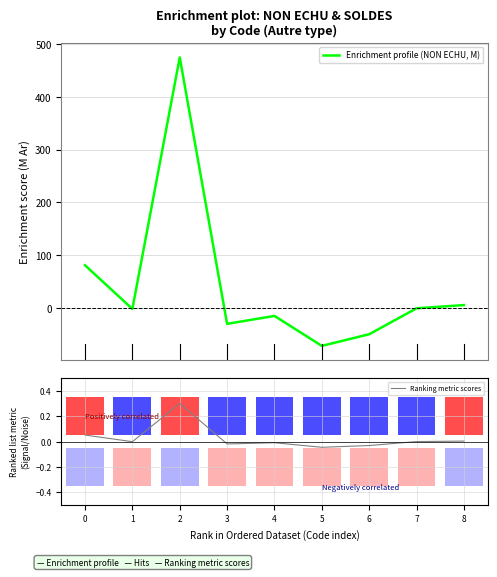

How many groups of bars are there?

9